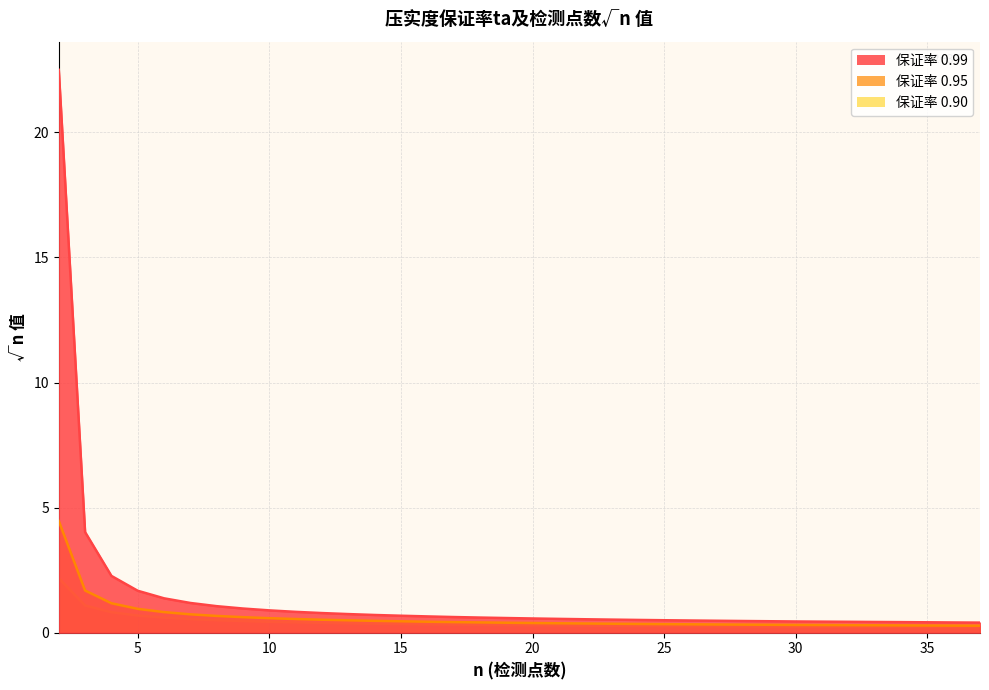

Which has a higher value, 26 or 12?

12